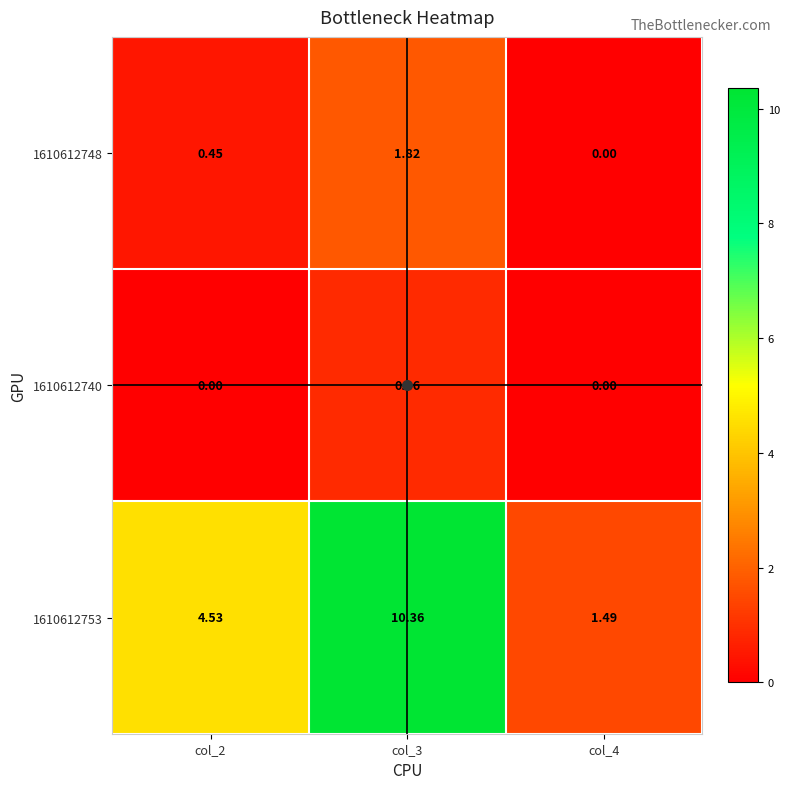

Between col_2 and col_4, which series saw the biggest shift?

1610612753